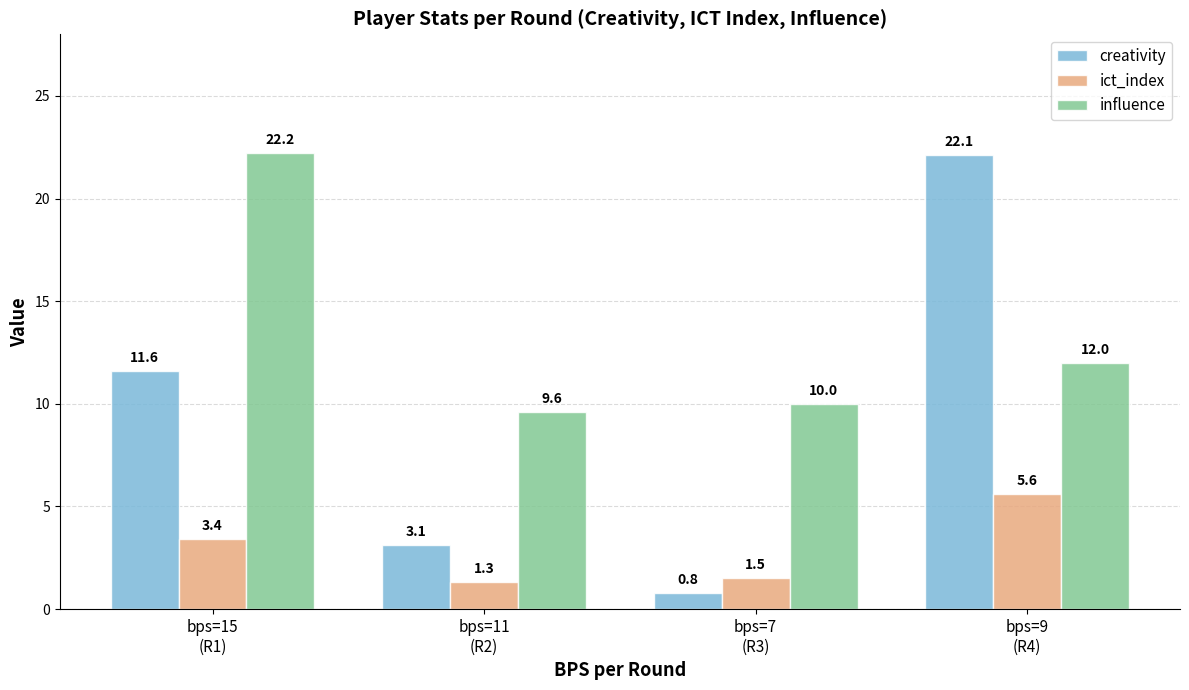

What is the average value of the creativity series?

9.4